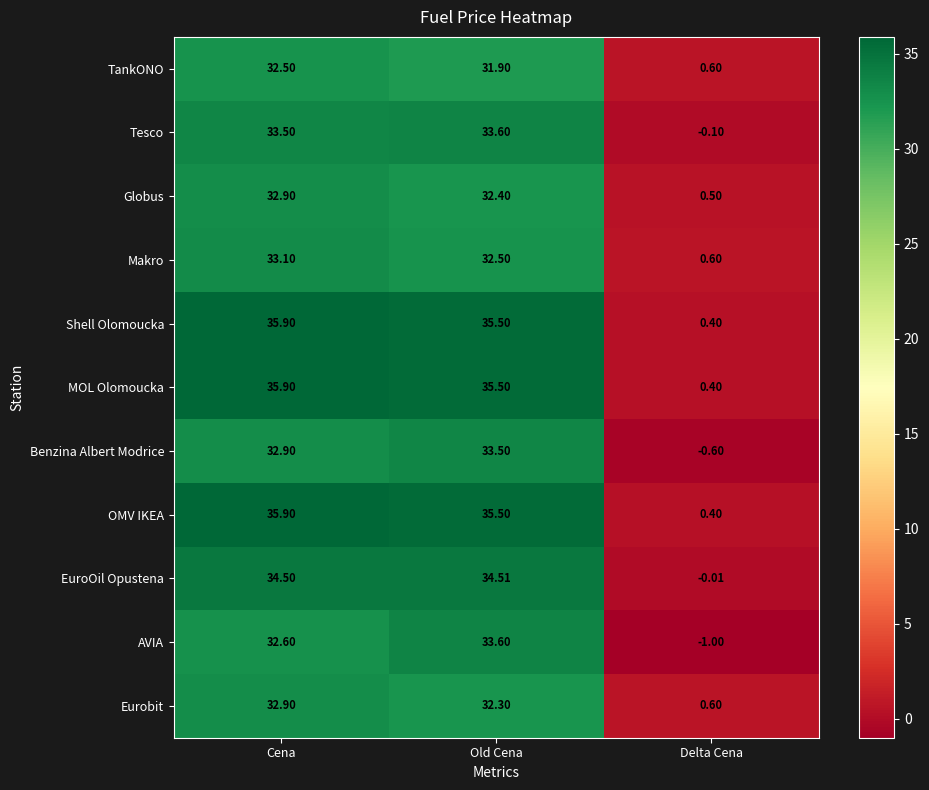

How many distinct data groups are displayed?

11